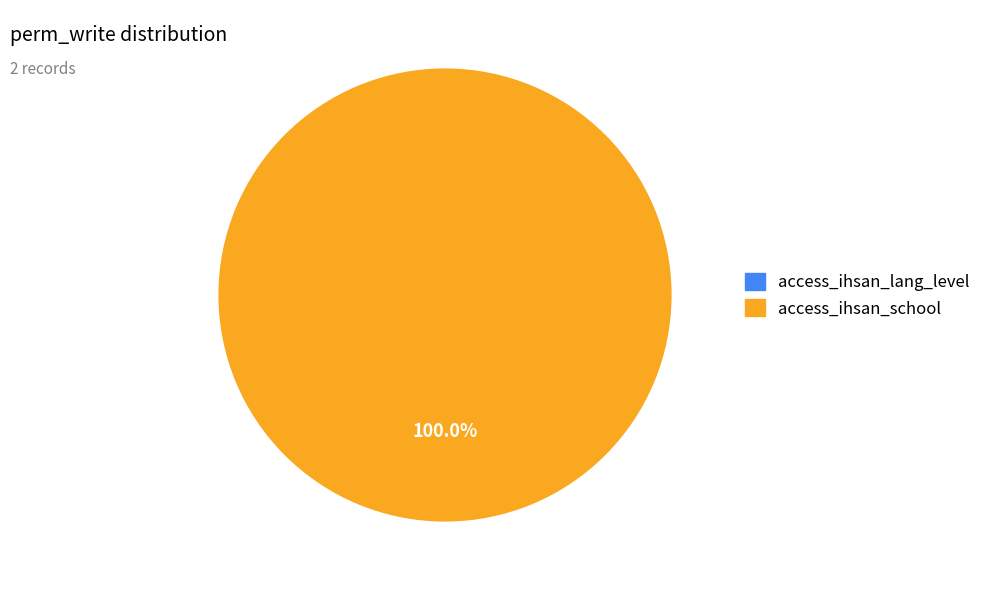

Is there any slice that represents more than half of the pie?

Yes